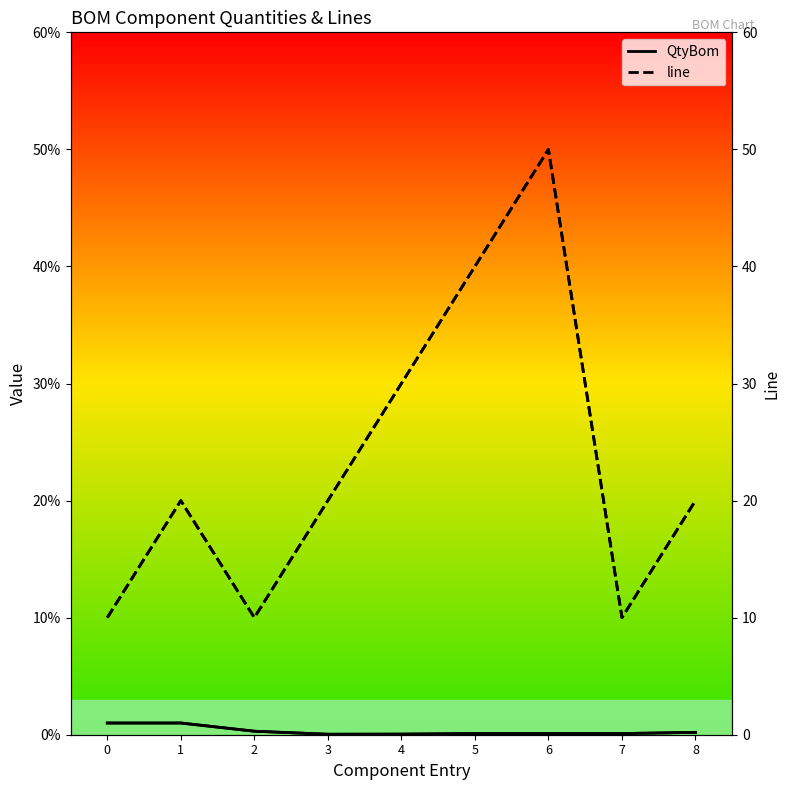

Reading right to left, what are all the values shown in this chart?

QtyBom: 0.2	0.1	0.1	0.1	0.1	0.0	0.3	1.0	1.0
line: 20.0	10.0	50.0	40.0	30.0	20.0	10.0	20.0	10.0